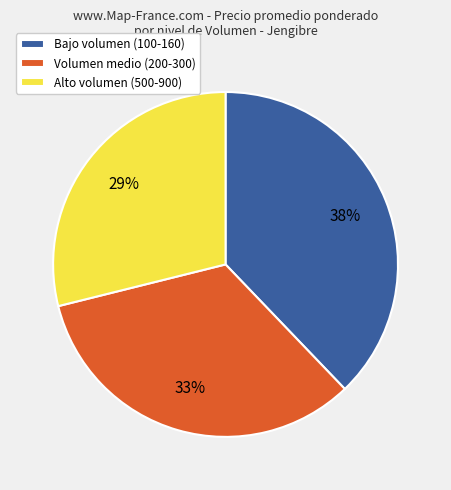

Rank the categories by value from lowest to highest.

Alto volumen (500-900), Volumen medio (200-300), Bajo volumen (100-160)